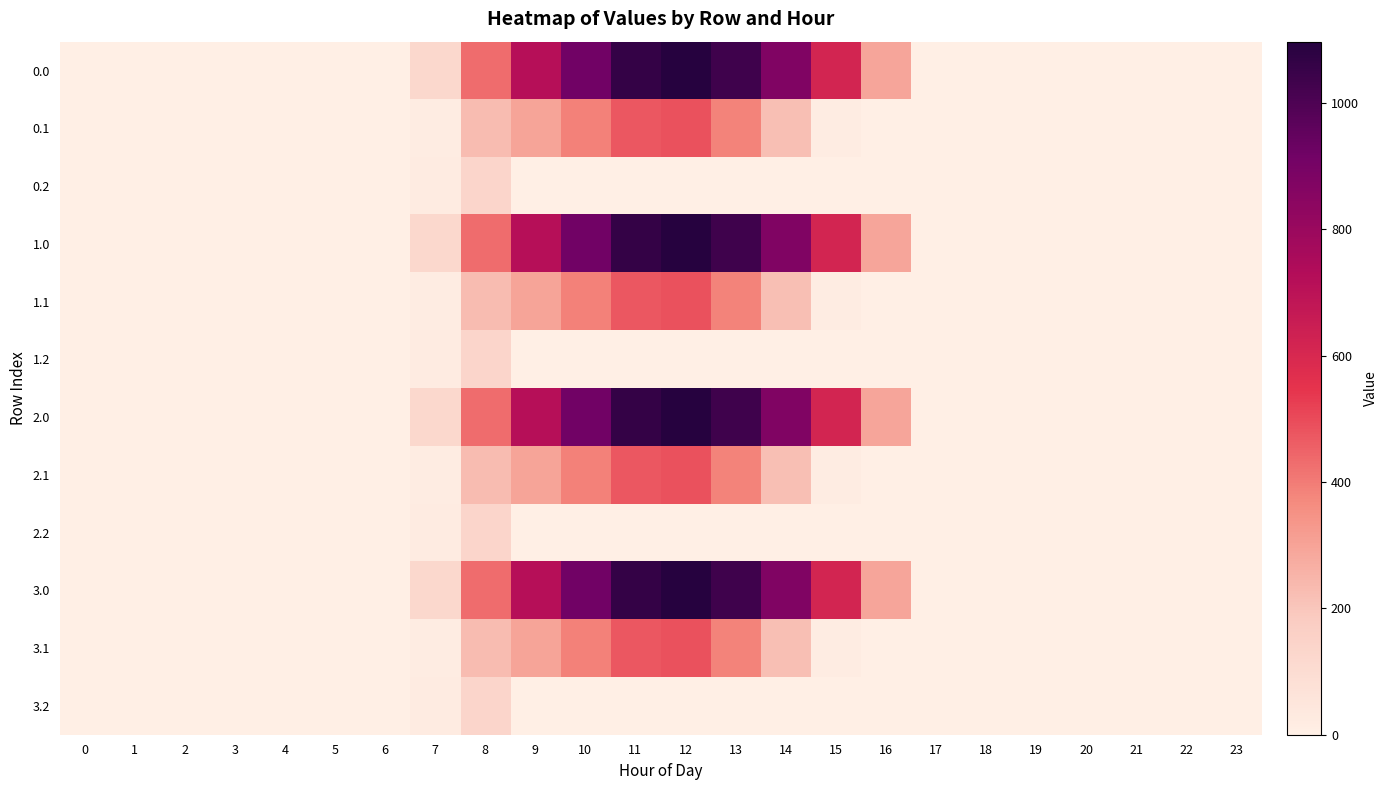

Reading left to right, transcribe all the data shown in this chart.

0.0: 0=0.0	1=0.0	2=0.0	3=0.0	4=0.0	5=0.0	6=0.0	7=120.6	8=430.3	9=716.9	10=916.2	11=1060.3	12=1096.7	13=1032.9	14=870.6	15=615.9	16=294.5	17=0.0	18=0.0	19=0.0	20=0.0	21=0.0	22=0.0	23=0.0
0.1: 0=0.0	1=0.0	2=0.0	3=0.0	4=0.0	5=0.0	6=0.0	7=17.7	8=227.5	9=295.9	10=388.1	11=471.7	12=485.4	13=382.7	14=219.2	15=17.3	16=0.0	17=0.0	18=0.0	19=0.0	20=0.0	21=0.0	22=0.0	23=0.0
0.2: 0=0.0	1=0.0	2=0.0	3=0.0	4=0.0	5=0.0	6=0.0	7=22.3	8=134.2	9=0.0	10=0.0	11=0.0	12=0.0	13=0.0	14=0.0	15=0.0	16=0.0	17=0.0	18=0.0	19=0.0	20=0.0	21=0.0	22=0.0	23=0.0
1.0: 0=0.0	1=0.0	2=0.0	3=0.0	4=0.0	5=0.0	6=0.0	7=120.6	8=430.3	9=716.9	10=916.2	11=1060.3	12=1096.7	13=1032.9	14=870.6	15=615.9	16=294.5	17=0.0	18=0.0	19=0.0	20=0.0	21=0.0	22=0.0	23=0.0
1.1: 0=0.0	1=0.0	2=0.0	3=0.0	4=0.0	5=0.0	6=0.0	7=17.7	8=227.5	9=295.9	10=388.1	11=471.7	12=485.4	13=382.7	14=219.2	15=17.3	16=0.0	17=0.0	18=0.0	19=0.0	20=0.0	21=0.0	22=0.0	23=0.0
1.2: 0=0.0	1=0.0	2=0.0	3=0.0	4=0.0	5=0.0	6=0.0	7=22.3	8=134.2	9=0.0	10=0.0	11=0.0	12=0.0	13=0.0	14=0.0	15=0.0	16=0.0	17=0.0	18=0.0	19=0.0	20=0.0	21=0.0	22=0.0	23=0.0
2.0: 0=0.0	1=0.0	2=0.0	3=0.0	4=0.0	5=0.0	6=0.0	7=120.6	8=430.3	9=716.9	10=916.2	11=1060.3	12=1096.7	13=1032.9	14=870.6	15=615.9	16=294.5	17=0.0	18=0.0	19=0.0	20=0.0	21=0.0	22=0.0	23=0.0
2.1: 0=0.0	1=0.0	2=0.0	3=0.0	4=0.0	5=0.0	6=0.0	7=17.7	8=227.5	9=295.9	10=388.1	11=471.7	12=485.4	13=382.7	14=219.2	15=17.3	16=0.0	17=0.0	18=0.0	19=0.0	20=0.0	21=0.0	22=0.0	23=0.0
2.2: 0=0.0	1=0.0	2=0.0	3=0.0	4=0.0	5=0.0	6=0.0	7=22.3	8=134.2	9=0.0	10=0.0	11=0.0	12=0.0	13=0.0	14=0.0	15=0.0	16=0.0	17=0.0	18=0.0	19=0.0	20=0.0	21=0.0	22=0.0	23=0.0
3.0: 0=0.0	1=0.0	2=0.0	3=0.0	4=0.0	5=0.0	6=0.0	7=120.6	8=430.3	9=716.9	10=916.2	11=1060.3	12=1096.7	13=1032.9	14=870.6	15=615.9	16=294.5	17=0.0	18=0.0	19=0.0	20=0.0	21=0.0	22=0.0	23=0.0
3.1: 0=0.0	1=0.0	2=0.0	3=0.0	4=0.0	5=0.0	6=0.0	7=17.7	8=227.5	9=295.9	10=388.1	11=471.7	12=485.4	13=382.7	14=219.2	15=17.3	16=0.0	17=0.0	18=0.0	19=0.0	20=0.0	21=0.0	22=0.0	23=0.0
3.2: 0=0.0	1=0.0	2=0.0	3=0.0	4=0.0	5=0.0	6=0.0	7=22.3	8=134.2	9=0.0	10=0.0	11=0.0	12=0.0	13=0.0	14=0.0	15=0.0	16=0.0	17=0.0	18=0.0	19=0.0	20=0.0	21=0.0	22=0.0	23=0.0